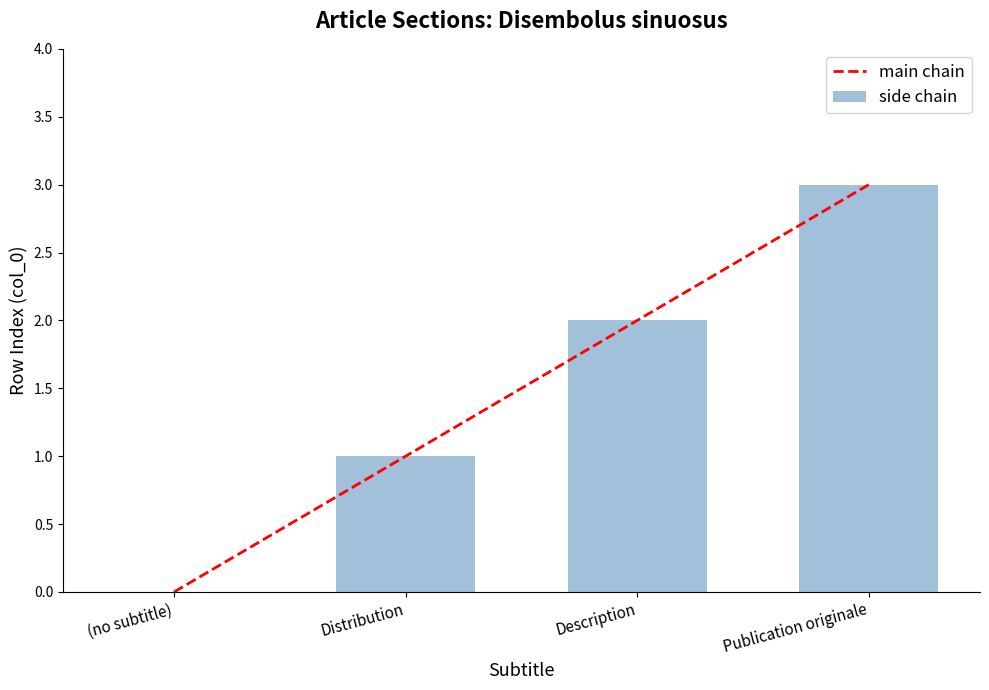

Is it true that side chain equals 1 at Distribution?

True